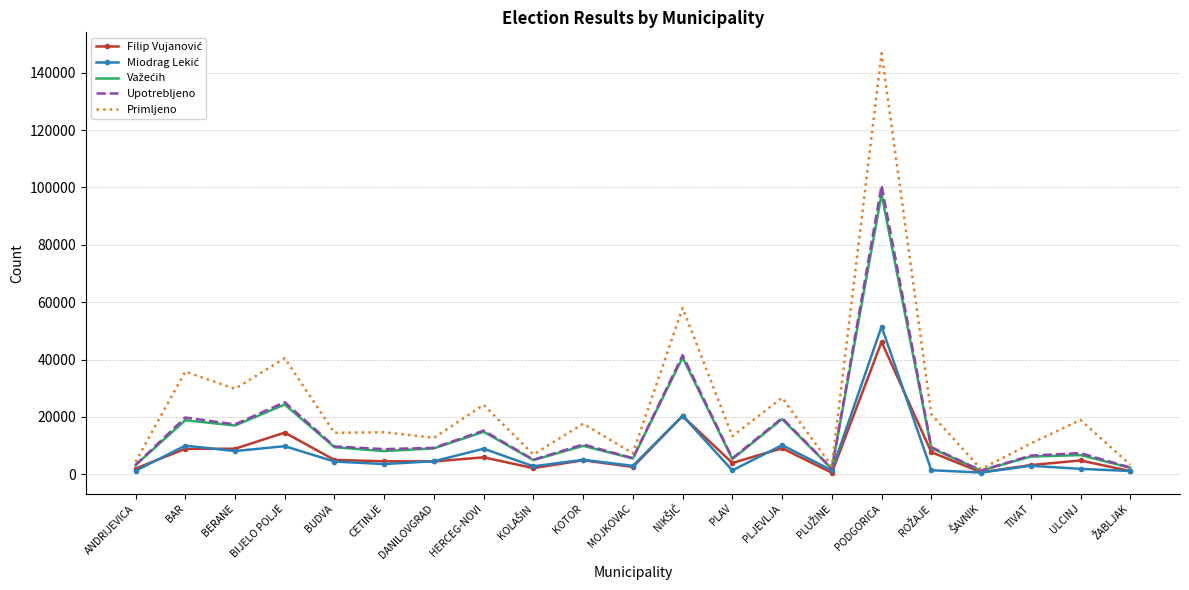

Which series has the widest spread of values?

Primljeno